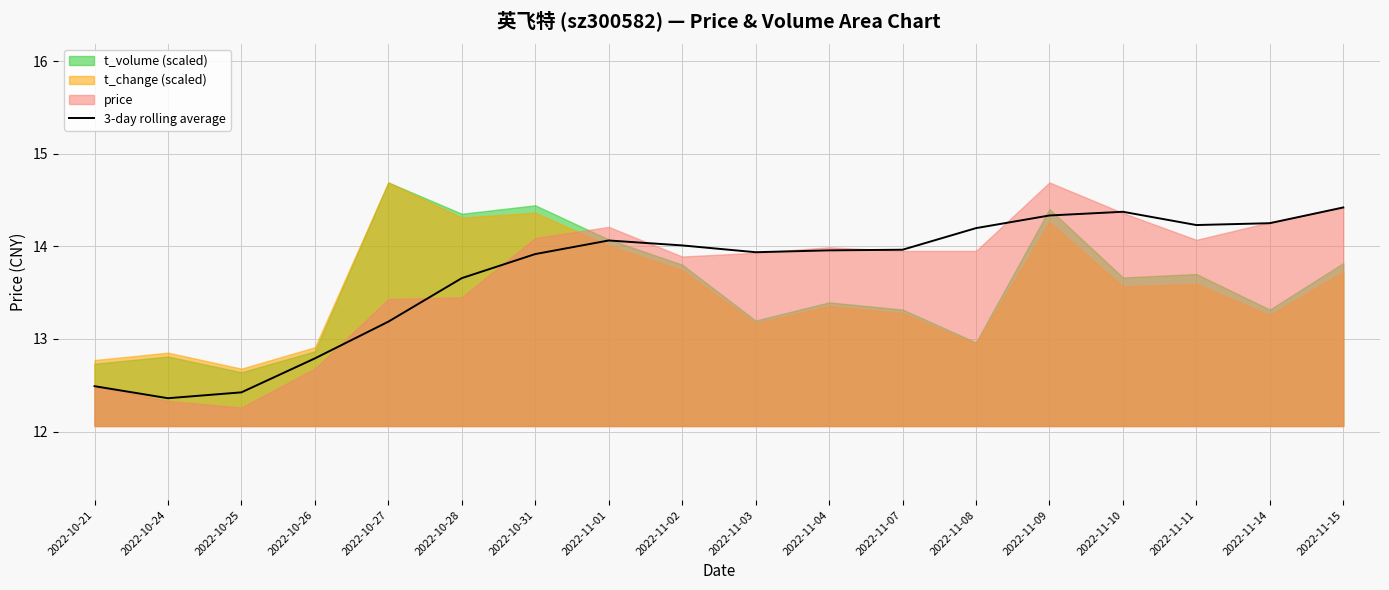

What is the difference between the maximum and second lowest values?

2.0